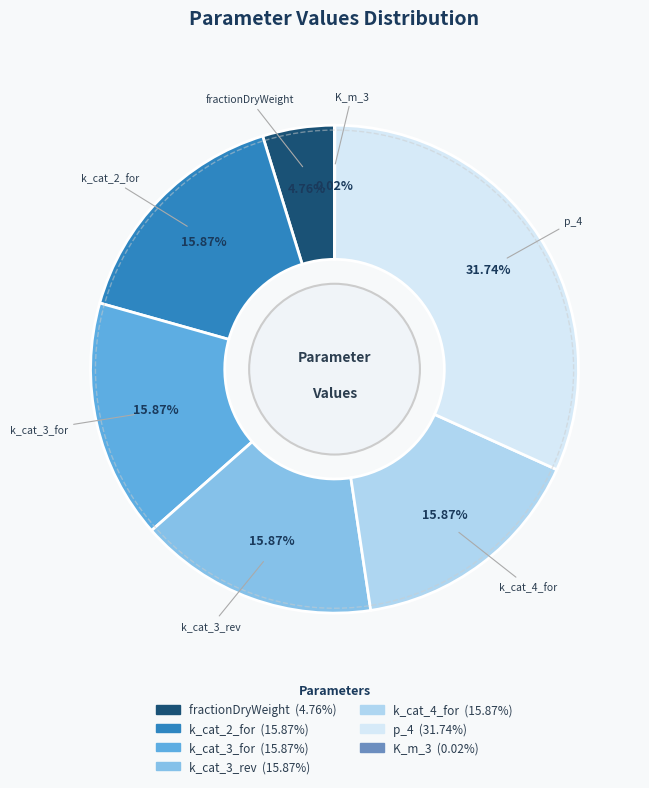

True or false: fractionDryWeight accounts for 12% of the total.

False